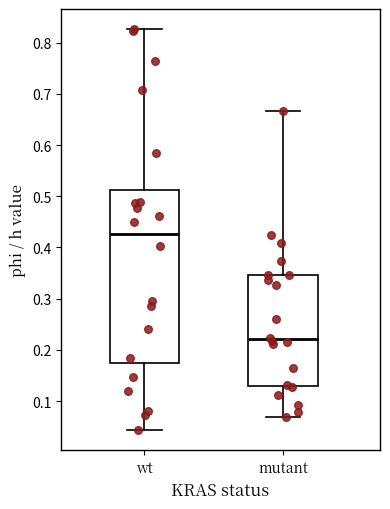

Reading left to right, read every box against the y-axis: the position of its median line, the range the box covers, and the ends of its whiskers. The values are not printed on the chart, so give them approximately, as read against the axis.

wt: median 0.43, box 0.17 to 0.51, whiskers 0.04 to 0.83
mutant: median 0.22, box 0.13 to 0.35, whiskers 0.07 to 0.67